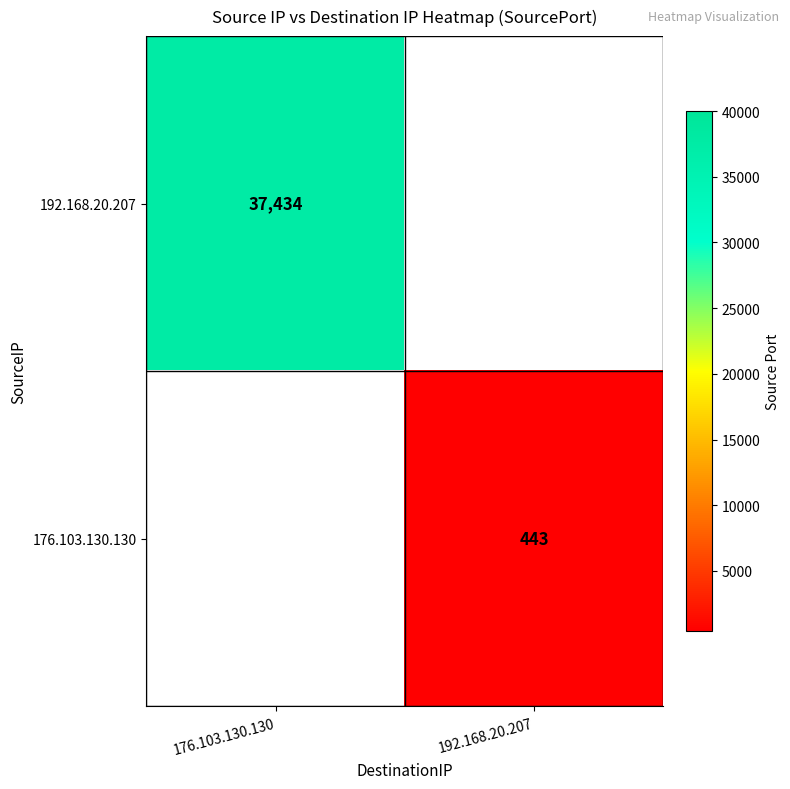

At how many categories does at least one series exceed 12205?

1